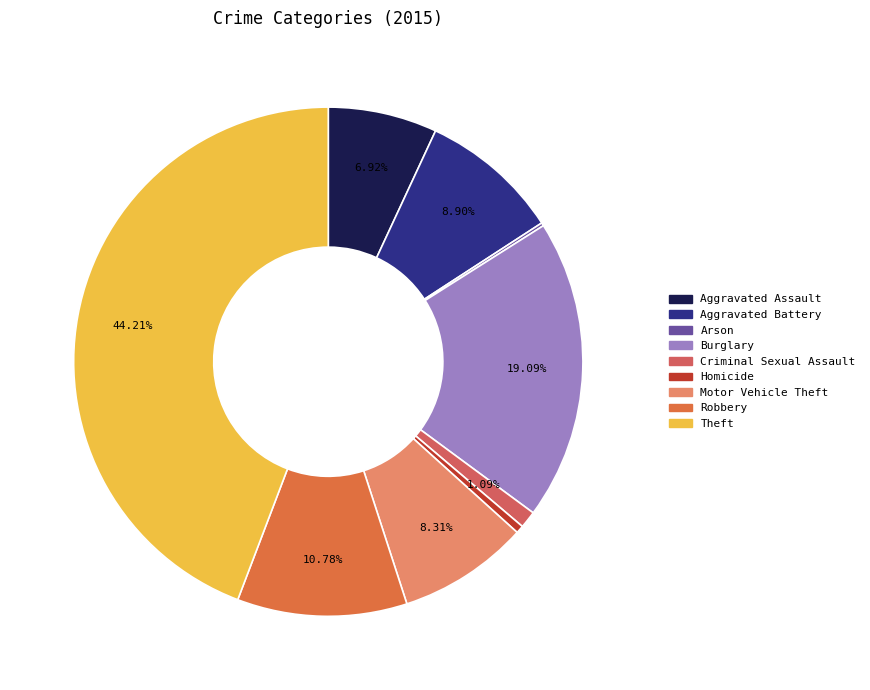

To the nearest percent, what portion does Aggravated Assault represent?

7%